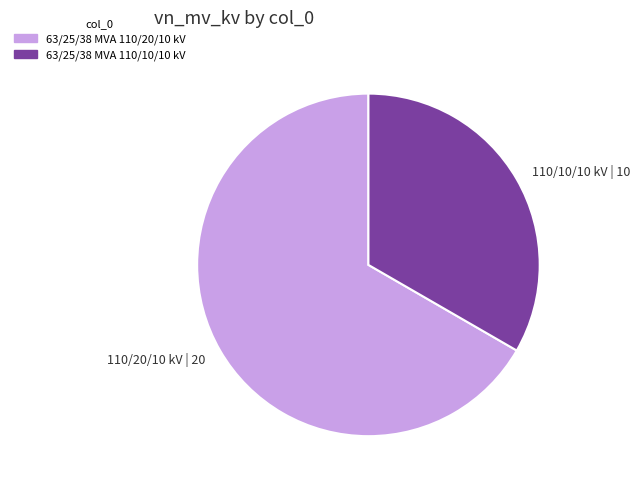

Rank the categories by value from highest to lowest.

110/20/10 kV | 20, 110/10/10 kV | 10